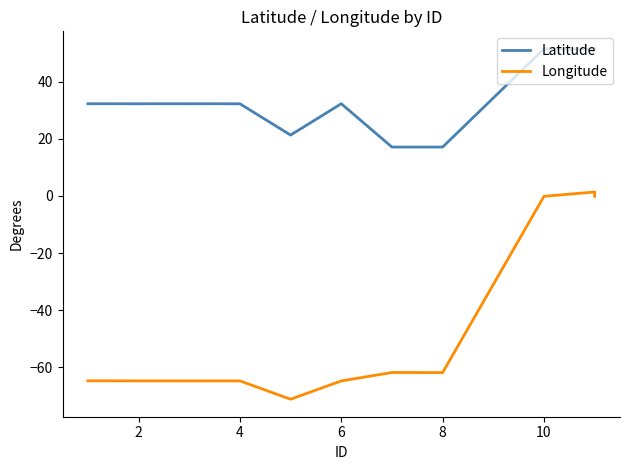

Is the value of Latitude at 4 greater than the value of Longitude at 10?

Yes